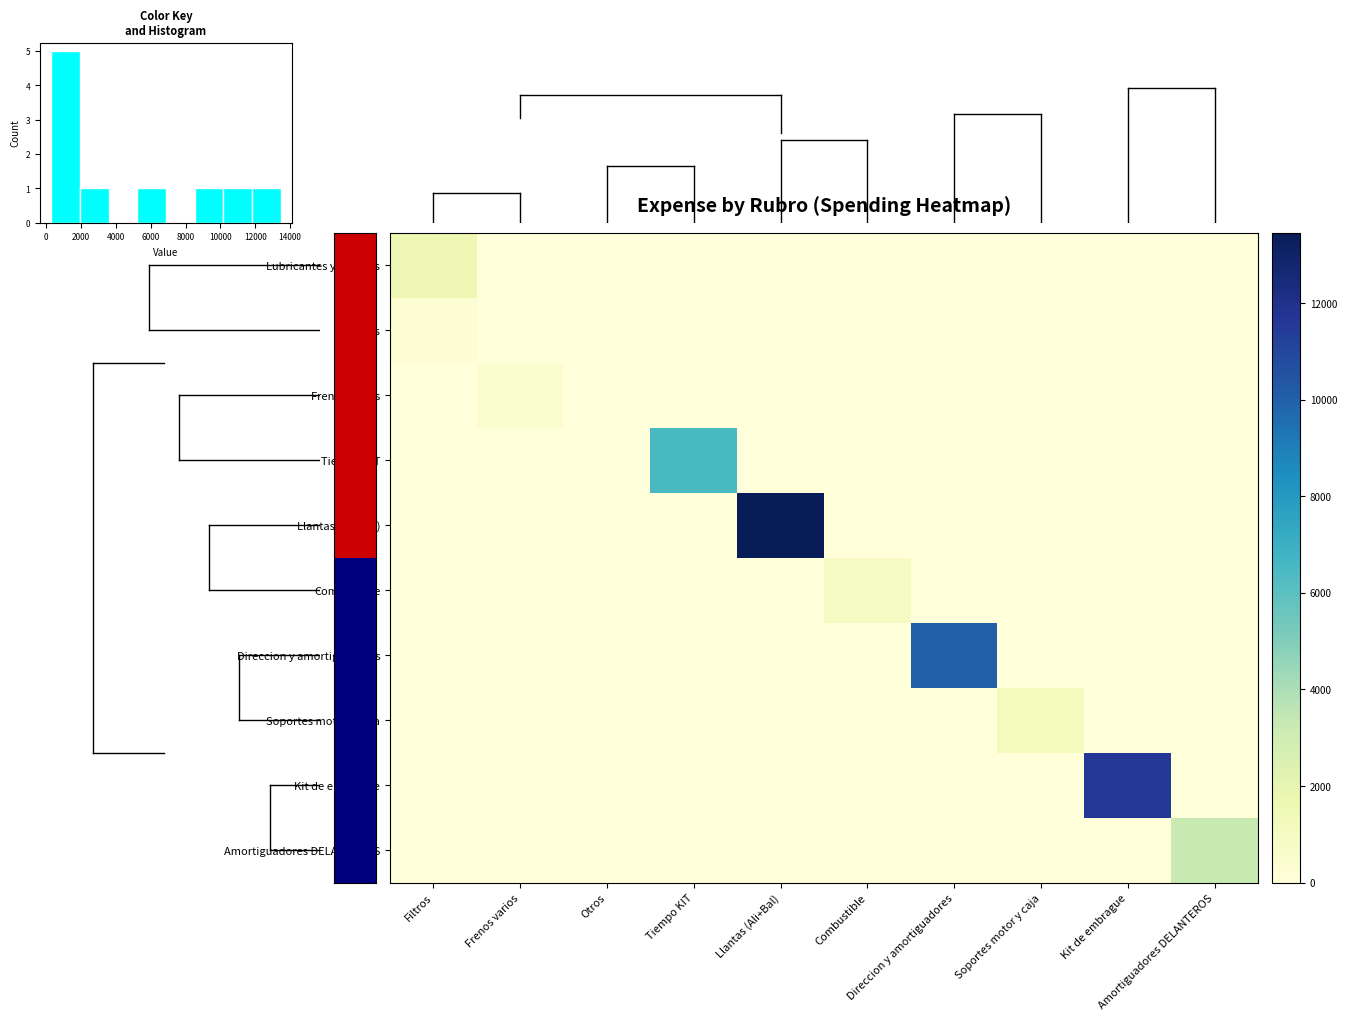

Which series has the widest spread of values?

Llantas (Ali+Bal)